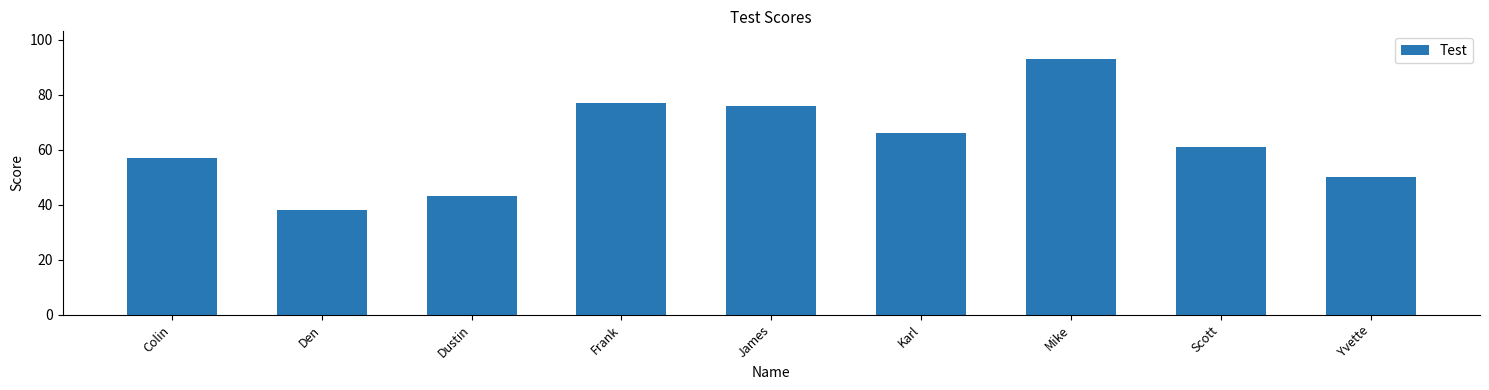

Rank the categories by value from lowest to highest.

Den, Dustin, Yvette, Colin, Scott, Karl, James, Frank, Mike